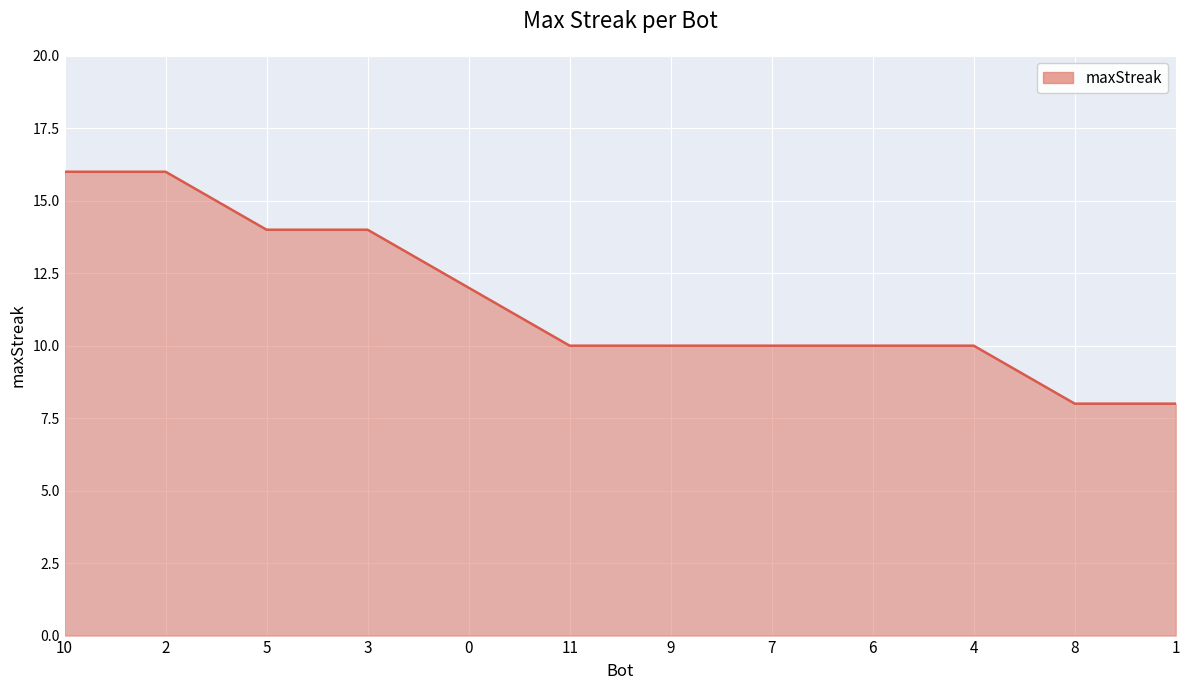

True or false: the data shows 5 at 4.

False